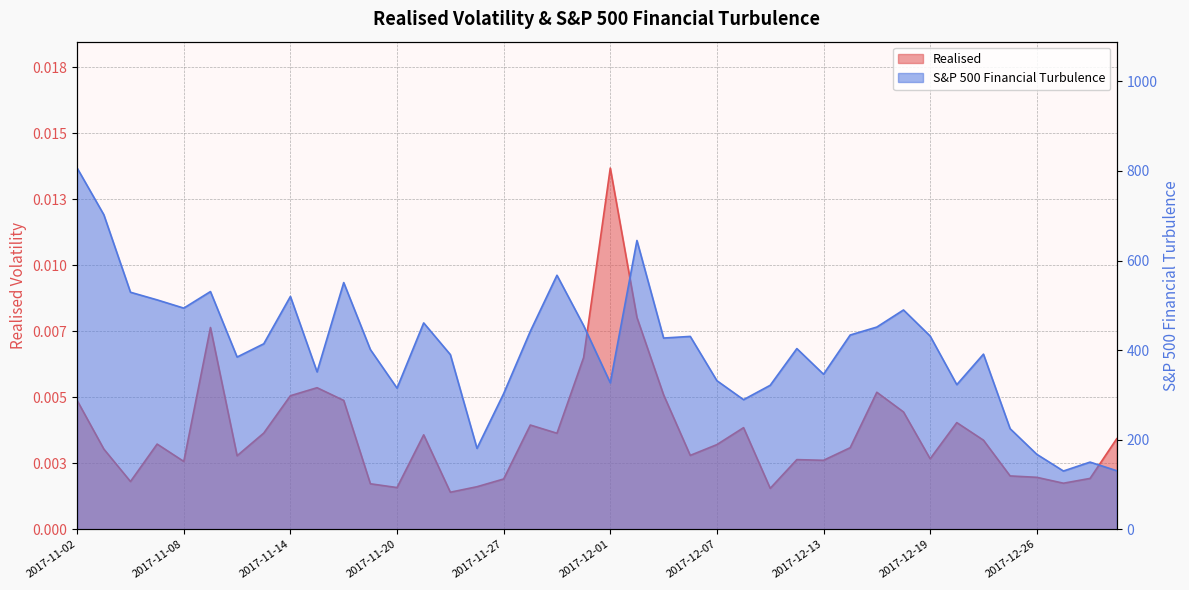

Does the chart display data point markers on the line(s)?

No